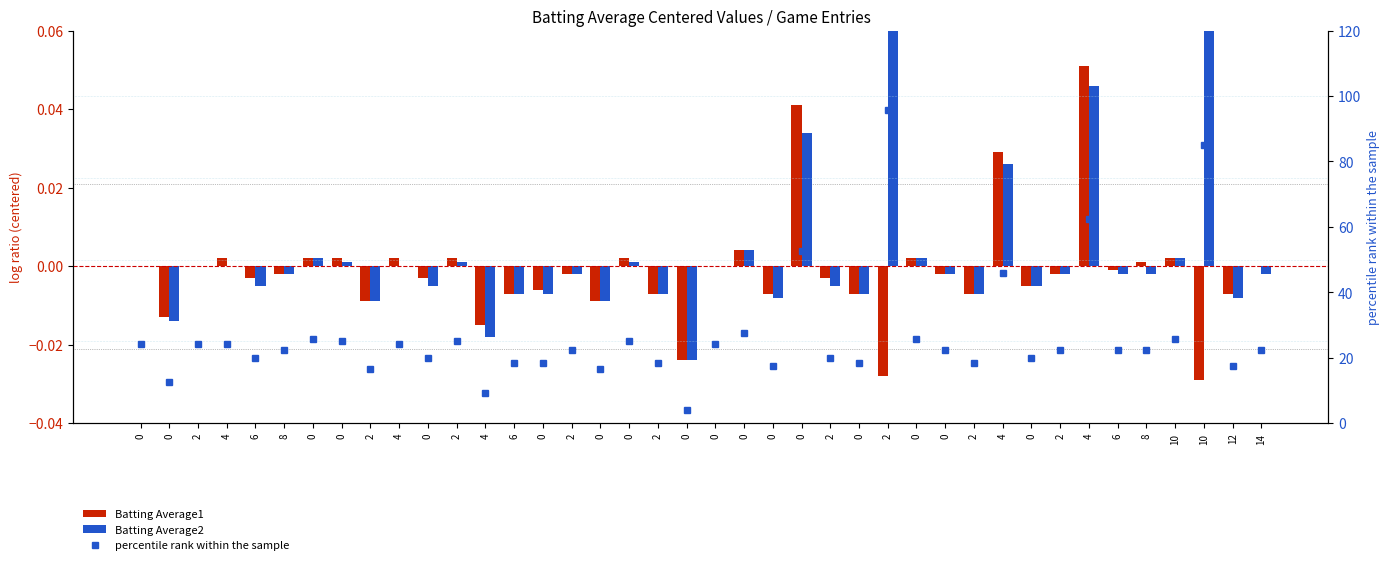

What are all the series names shown in the legend?

Batting Average1, Batting Average2, percentile rank within the sample